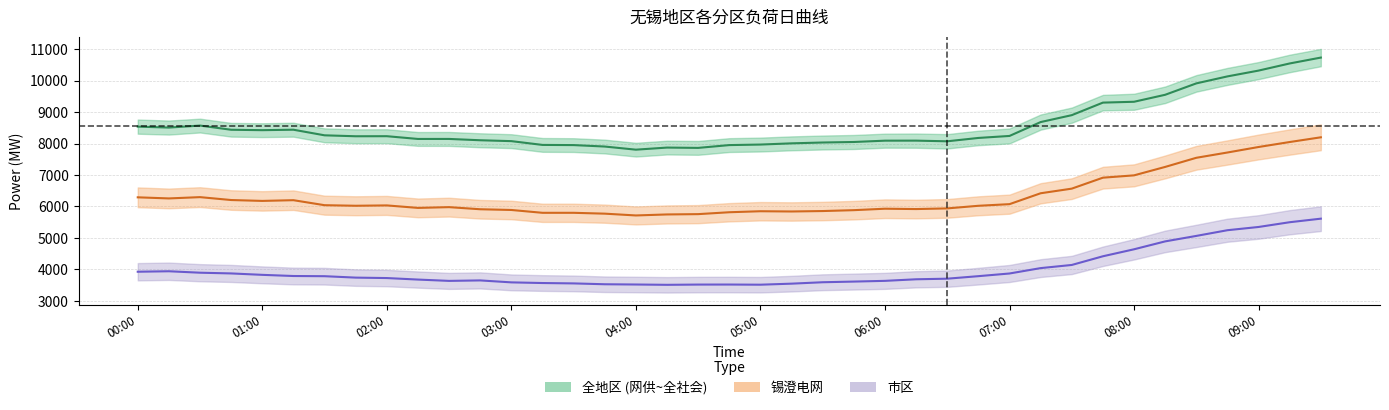

Where is 市区_网供 nearest to the value 4562?

08:00